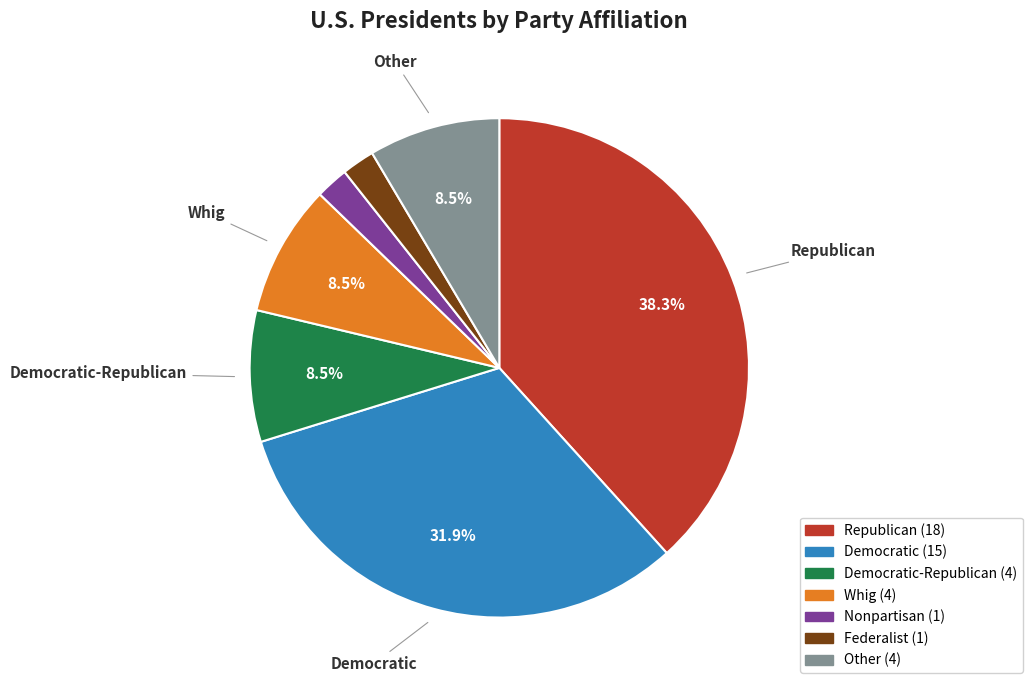

How many segments does this pie chart have?

7